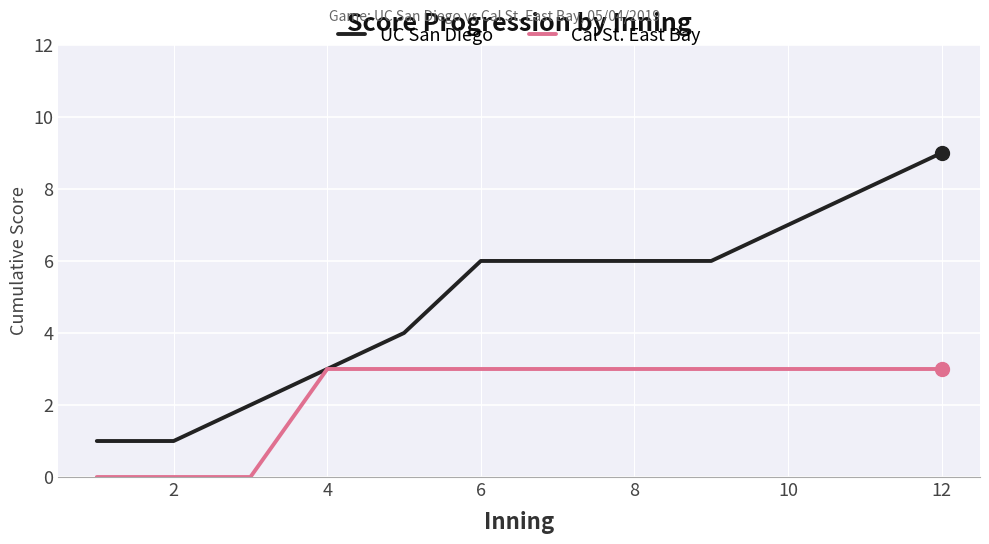

Which series has the largest total across all categories?

UC San Diego